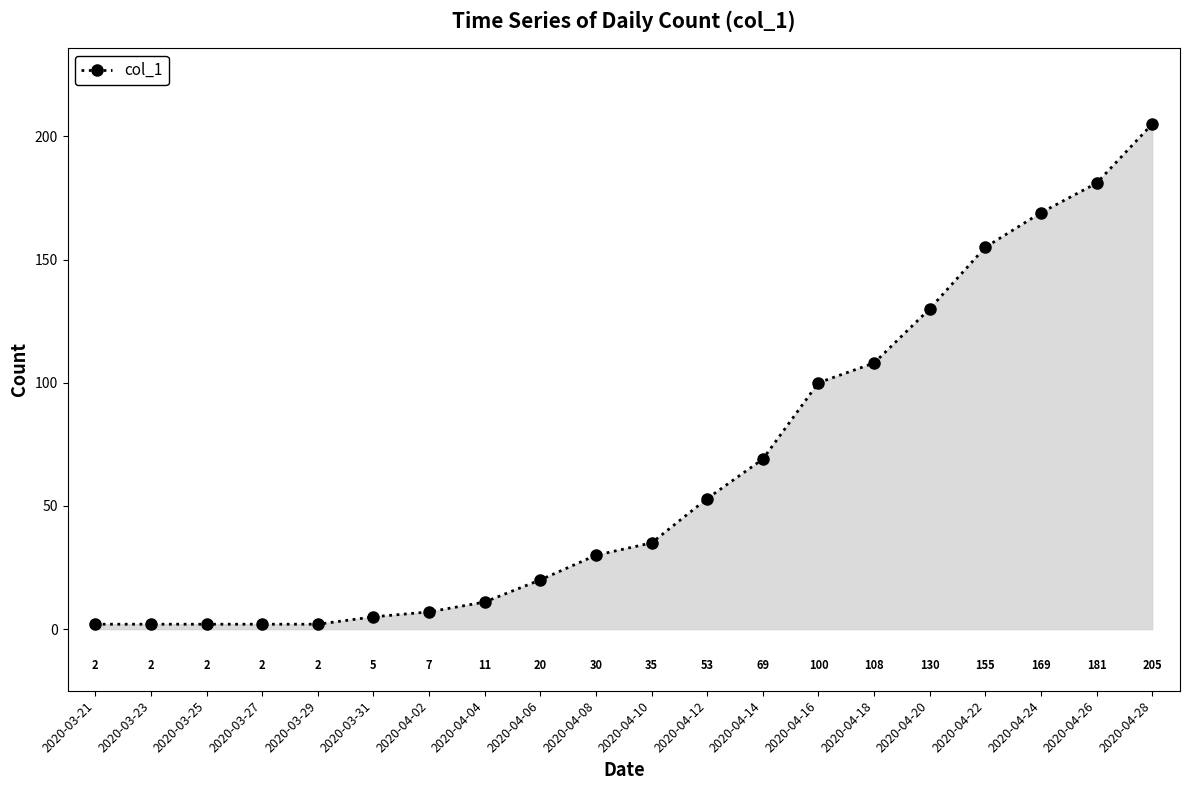

What is the change in value from 2020-03-21 to 2020-04-18?

+106